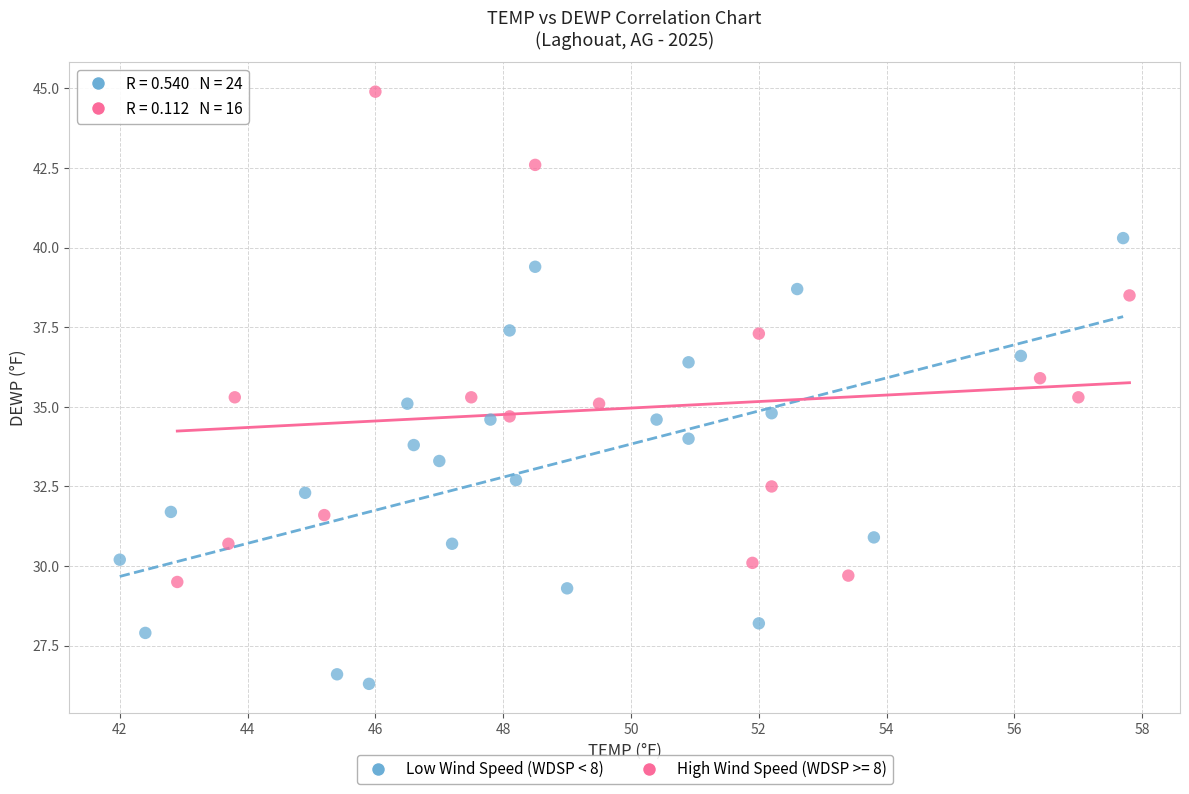

Which series reaches the maximum Y coordinate?

High Wind Speed (WDSP >= 8)